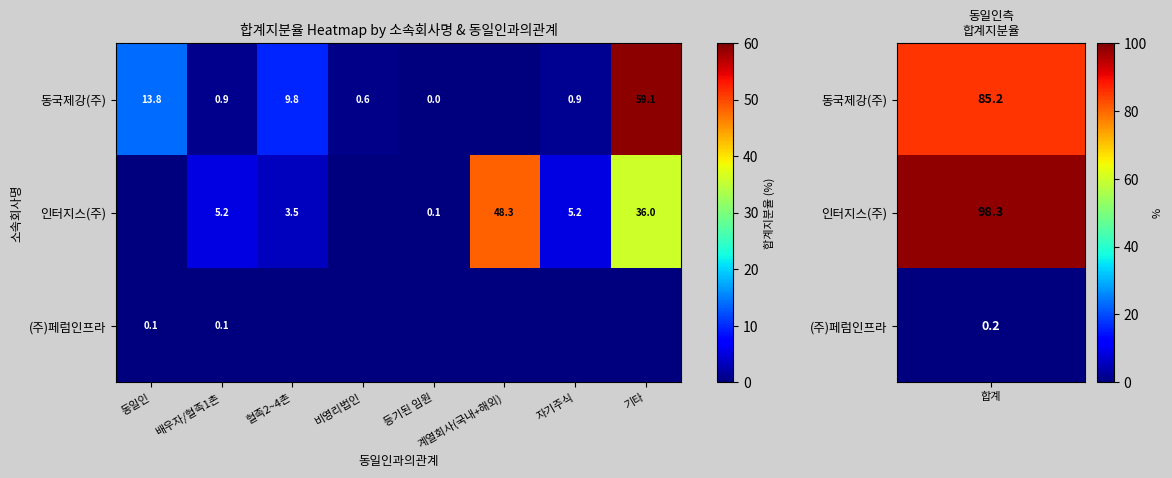

What is the total value across all series at 배우자/혈족1촌?

6.2